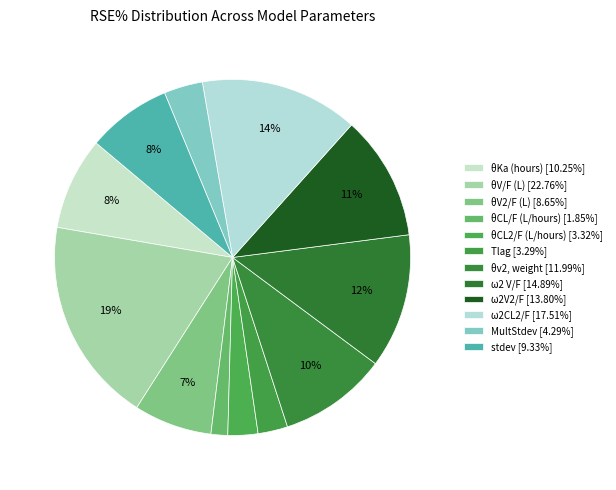

Does any single category account for the majority?

No